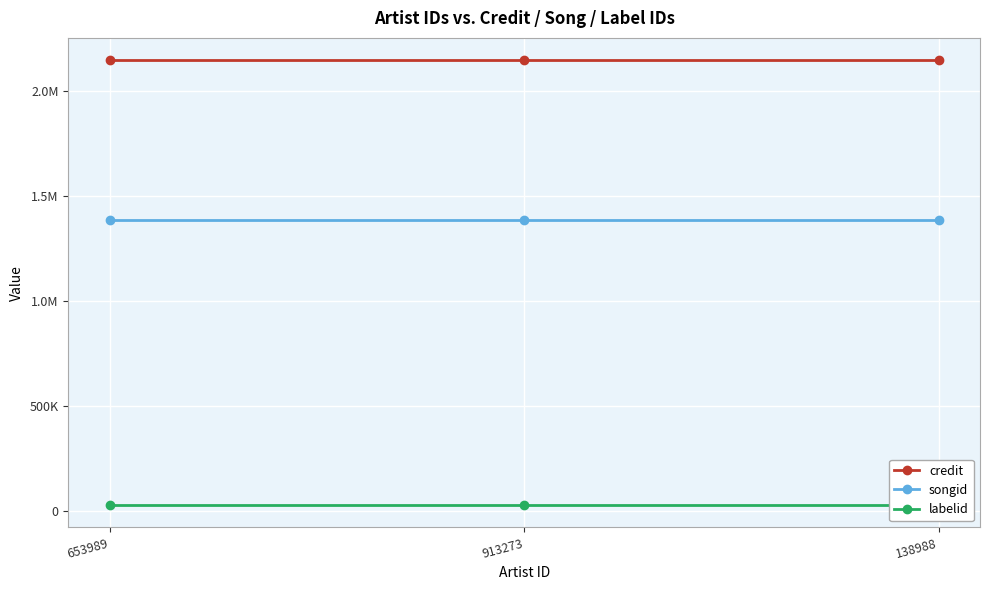

Which series has the largest range (max minus min)?

credit